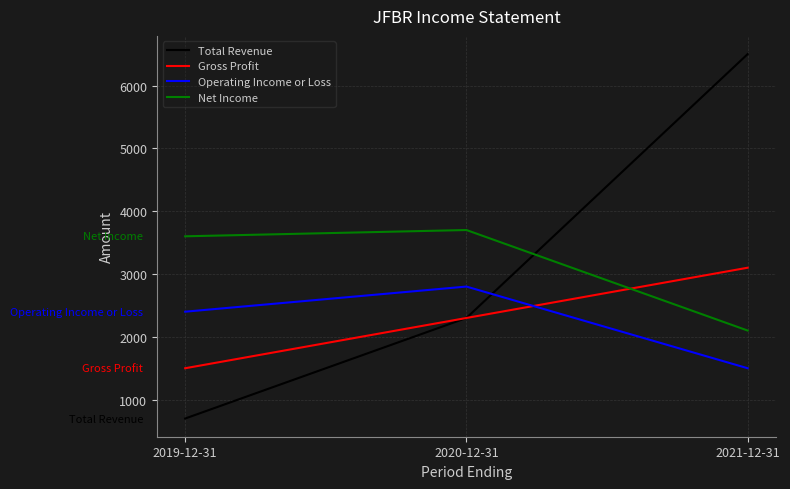

What position from the right is 2021-12-31?

1